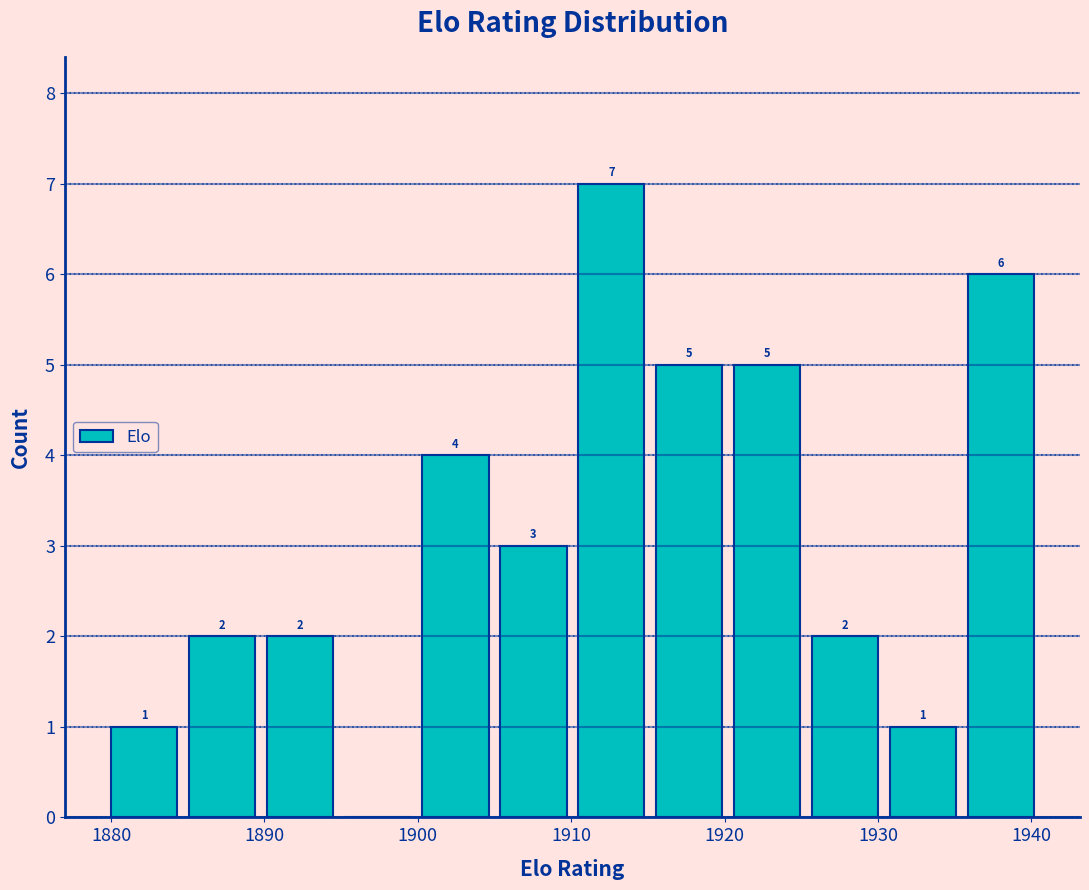

Over which range of the x-axis is the bar tallest?

1910 to 1915